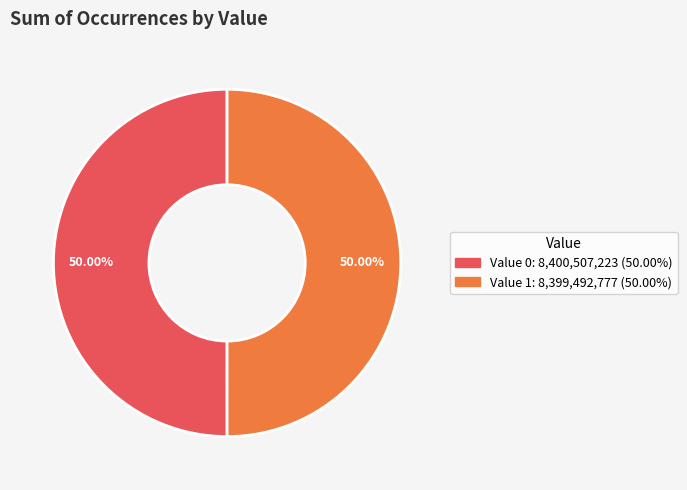

How many segments does this pie chart have?

2